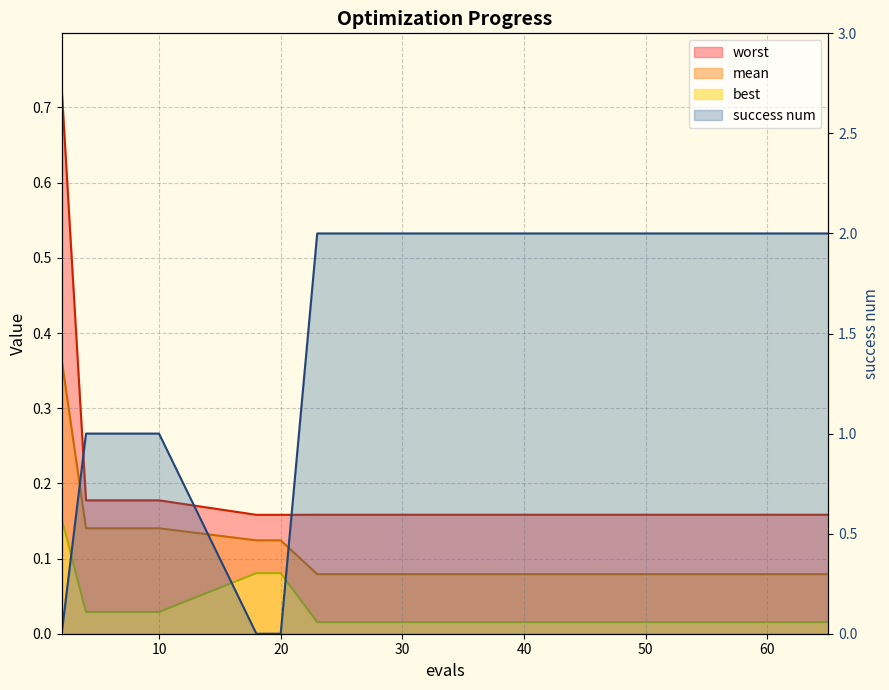

How many worst values are between 0 and 1?

15